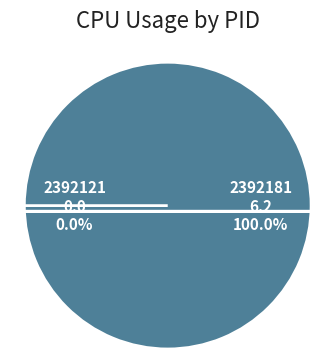

Does 2392121 account for over 50% of the chart?

No